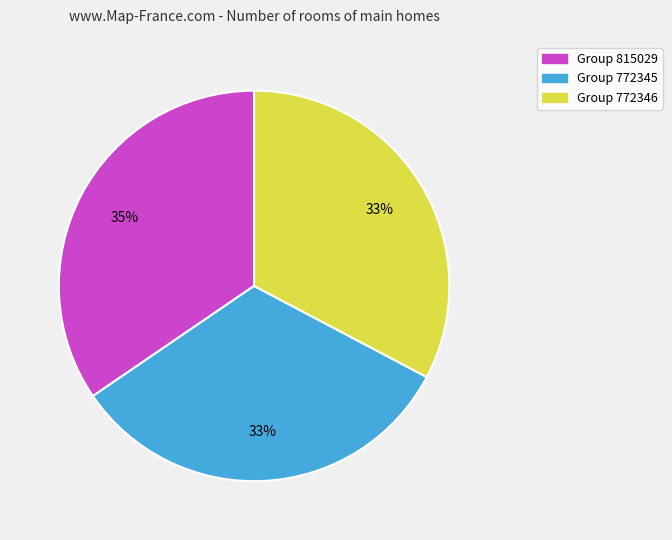

Does any single category account for the majority?

No